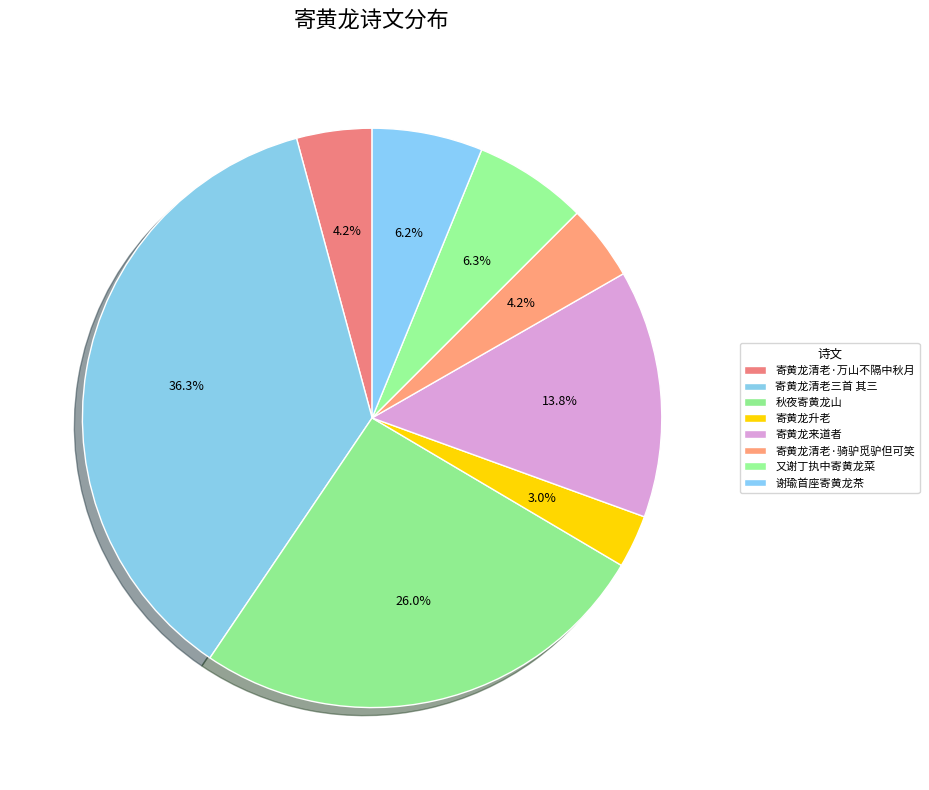

Does 寄黄龙升老 represent more than half of the total?

No